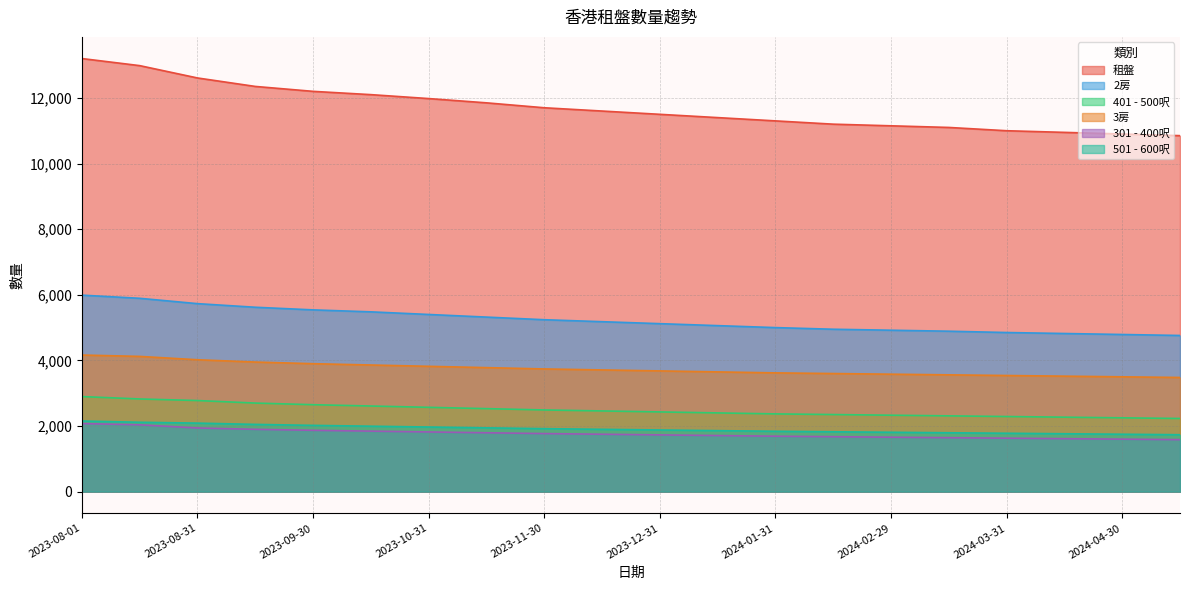

What is the label of the 10th point from the left?

2023-12-15